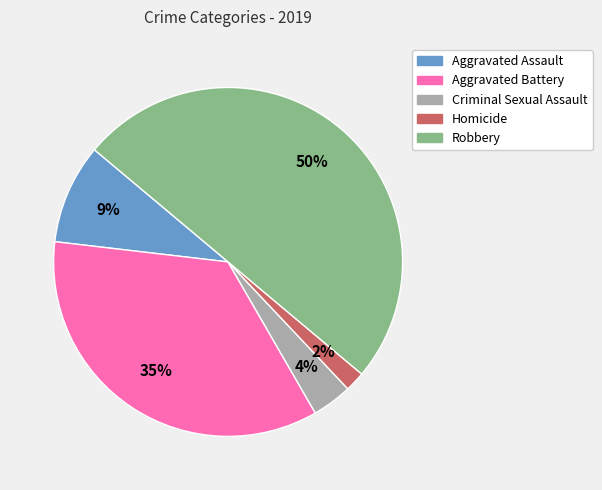

Combined, do Aggravated Battery and Robbery account for over 50%?

Yes